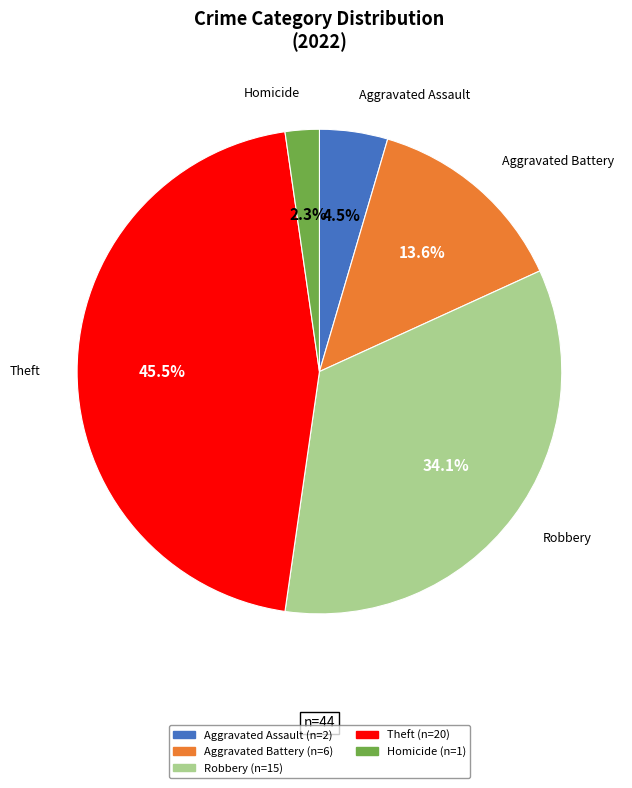

Is there a majority slice in this chart?

No